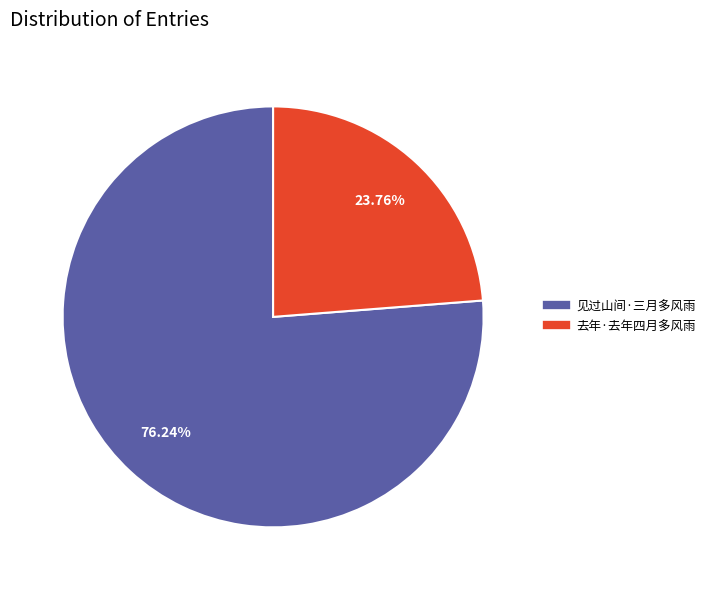

The 见过山间·三月多风雨 slice represents 76% of the pie. True or false?

True